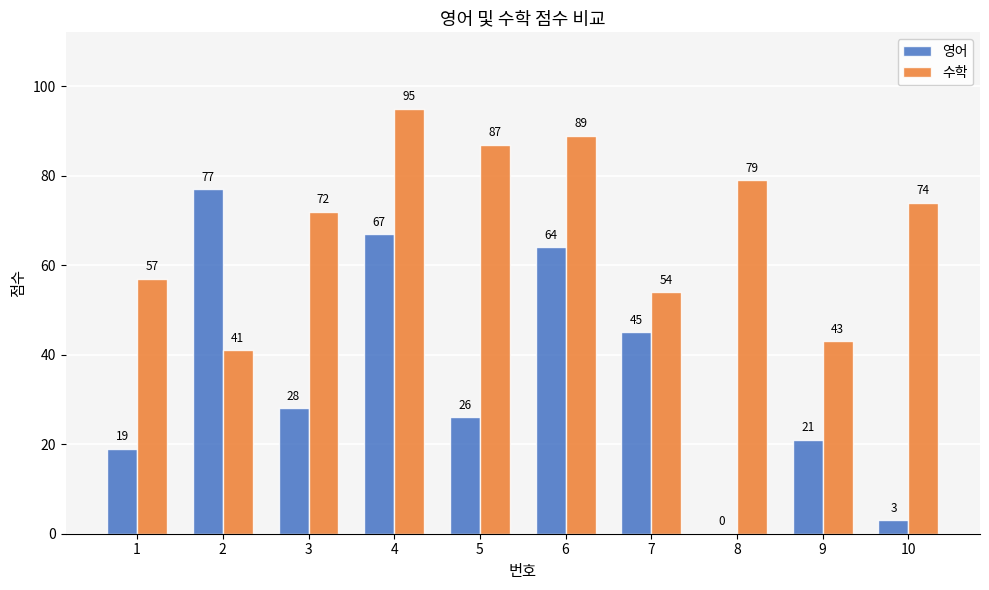

Where is 수학 nearest to the value 68?

3